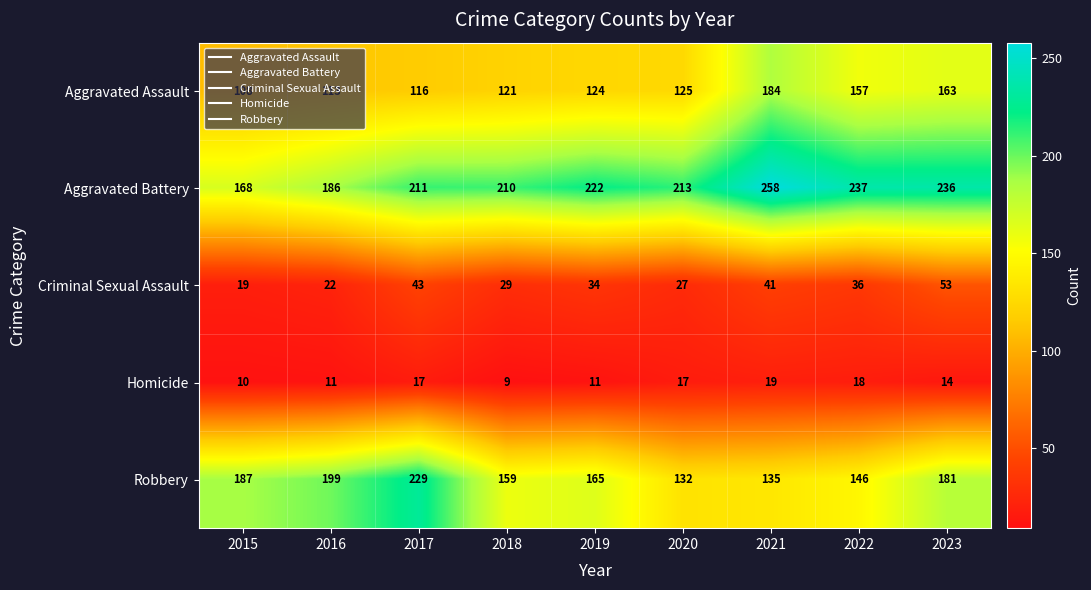

Where is Aggravated Battery nearest to the value 213?

2020